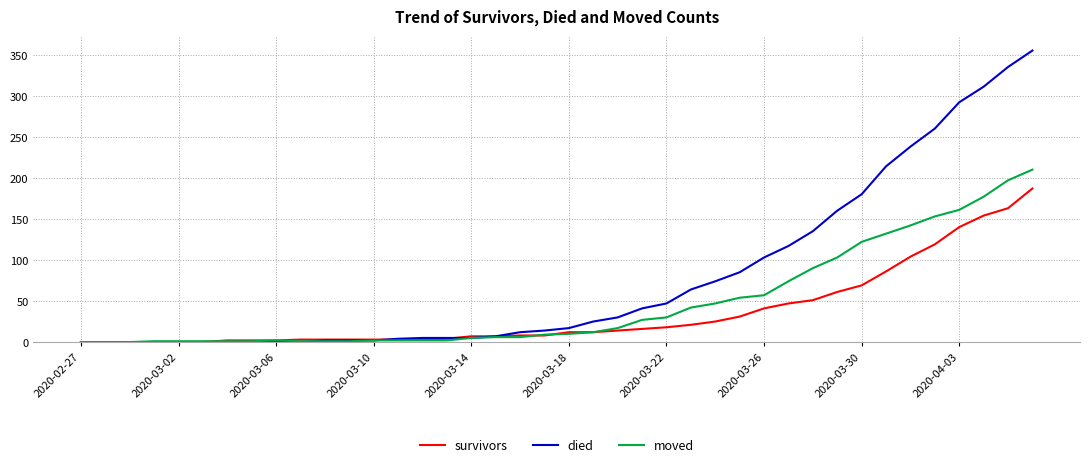

List the series in order of their peak value, highest first.

died, moved, survivors